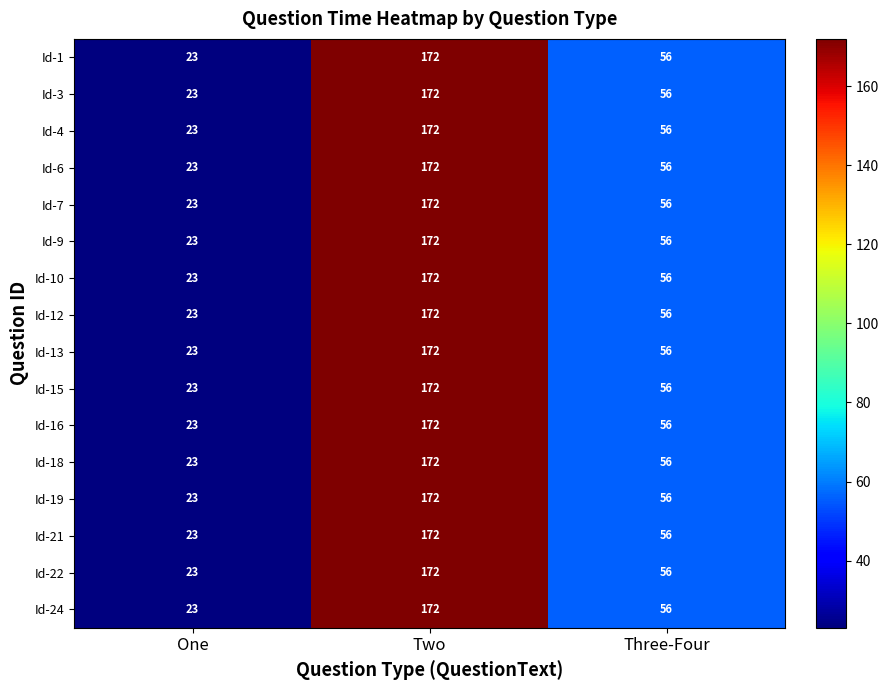

At how many categories does at least one series exceed 136?

1